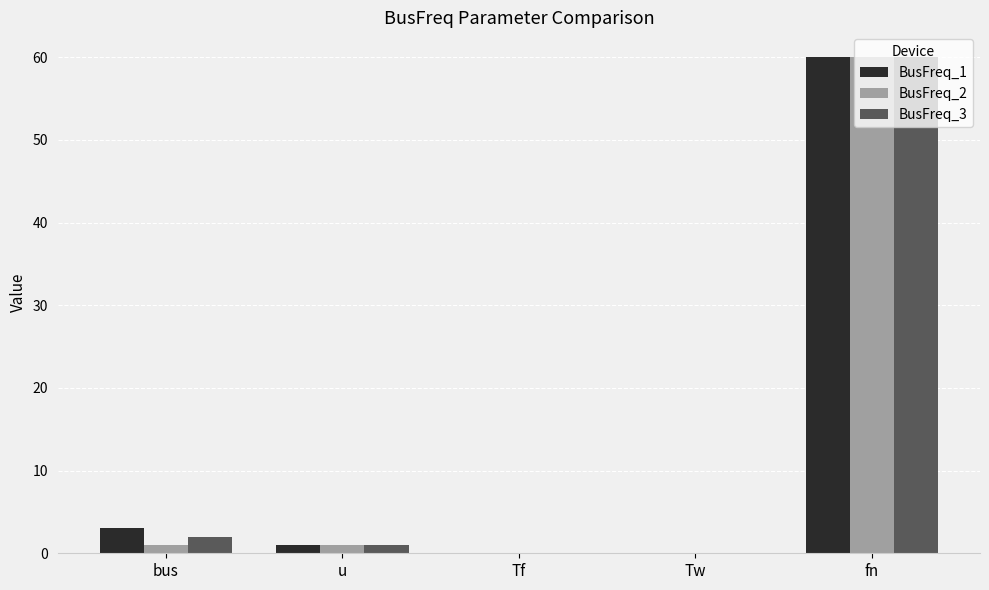

Is the value of BusFreq_2 at Tw greater than the value of BusFreq_1 at u?

No